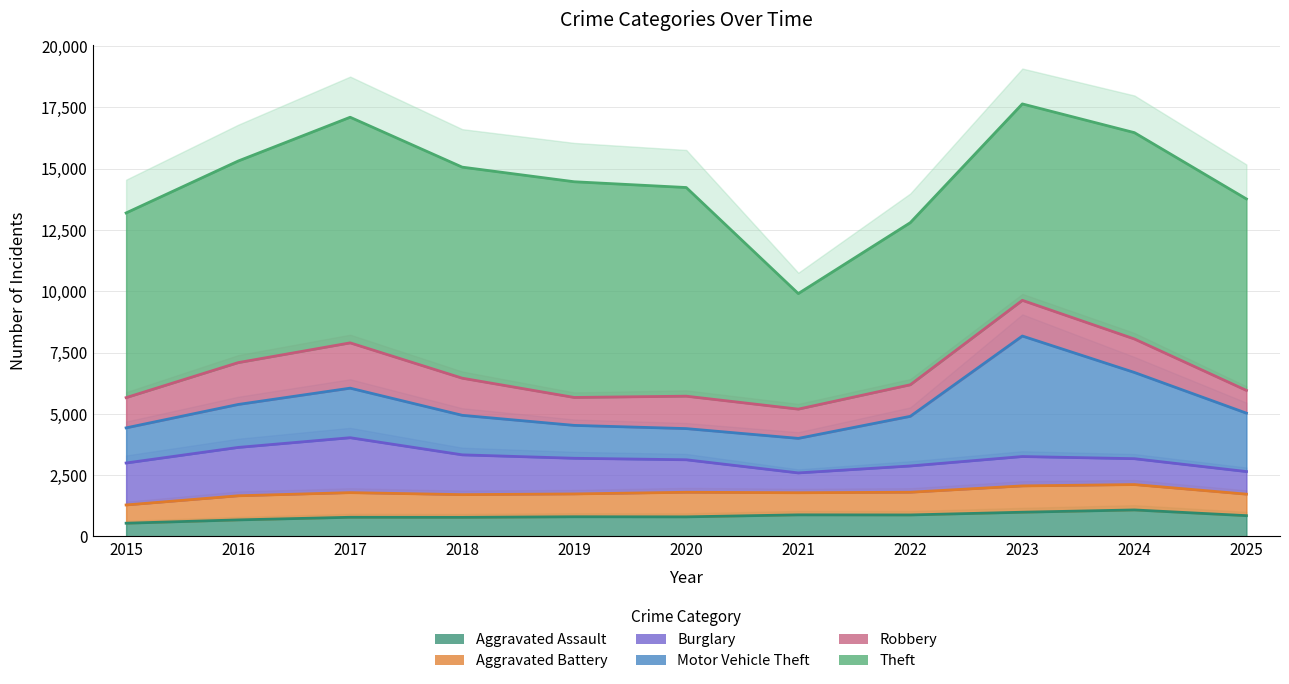

What is the sum of the Burglary values at 2023 and 2017?

7289